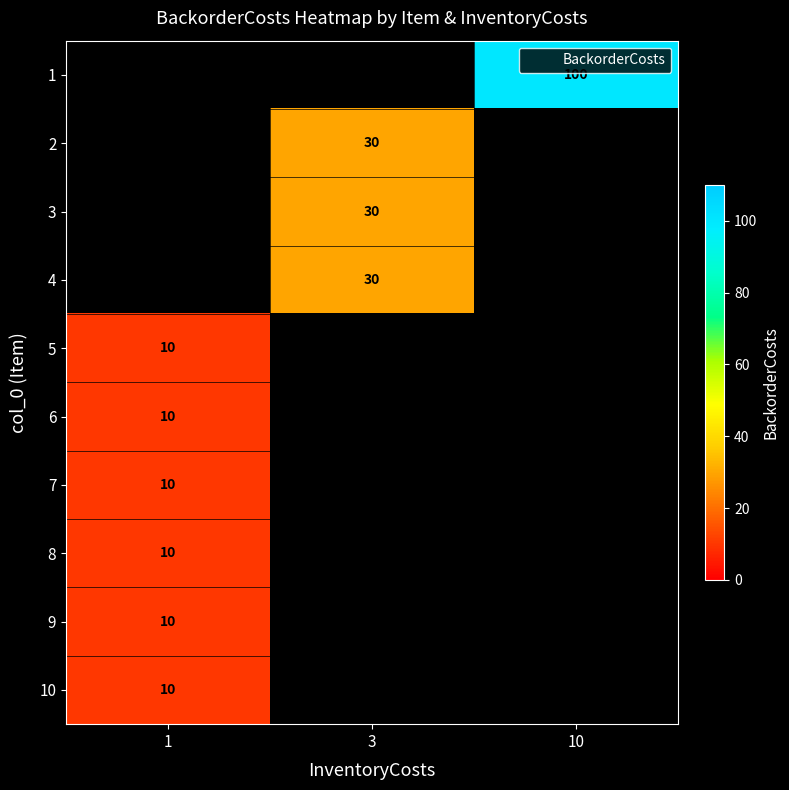

What is the highest value of the row_8 series?

10.0